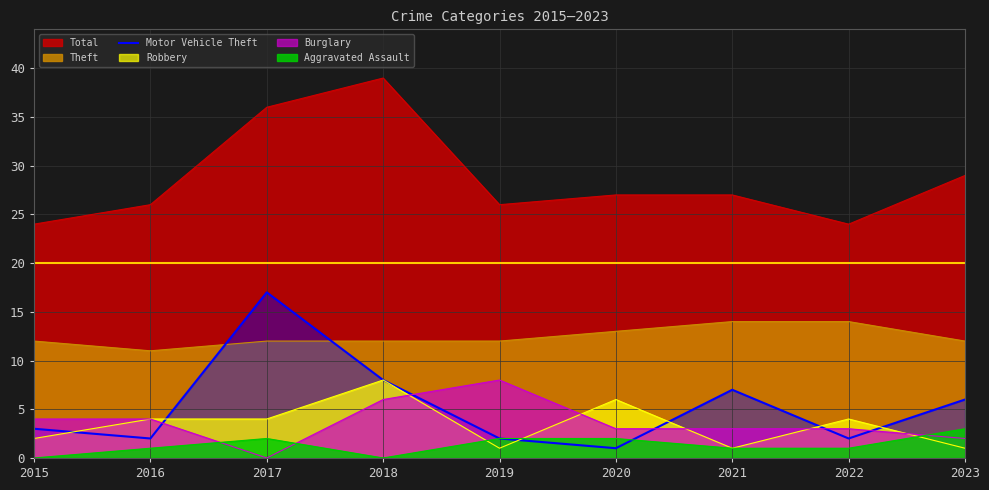

Is it true that Robbery equals 8 at 2018?

True